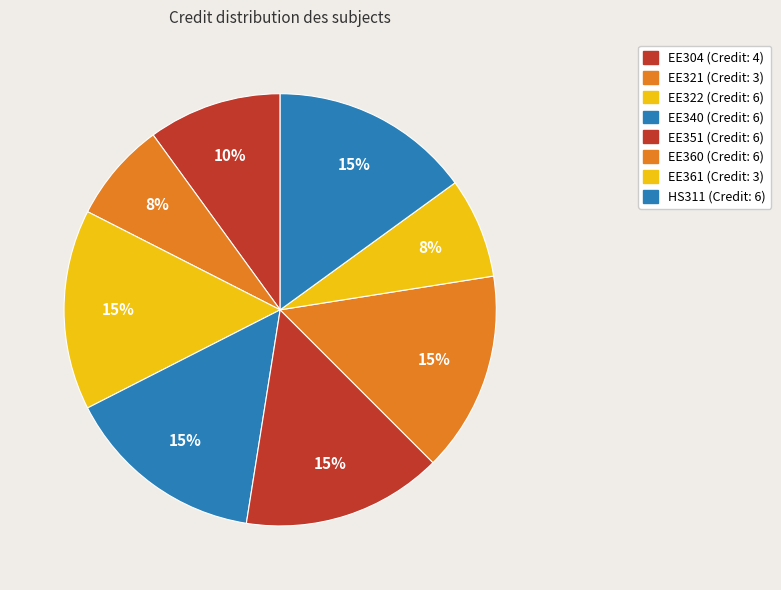

How many slices are in this pie chart?

8